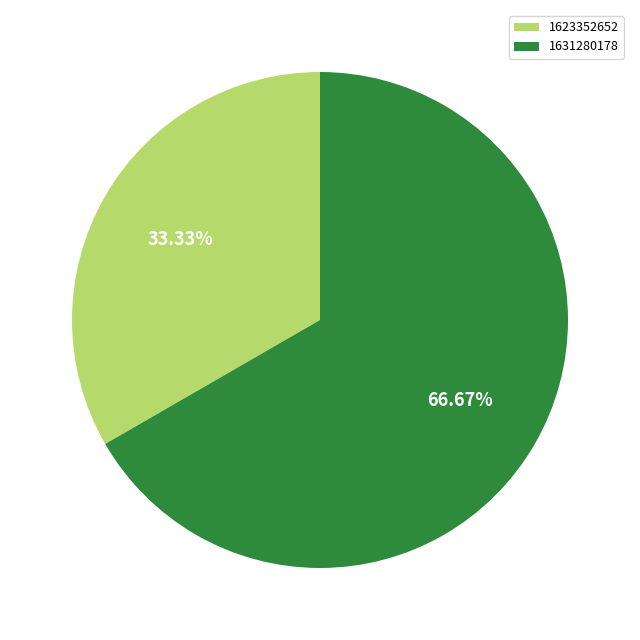

To the nearest percent, what is the average slice percentage?

50%